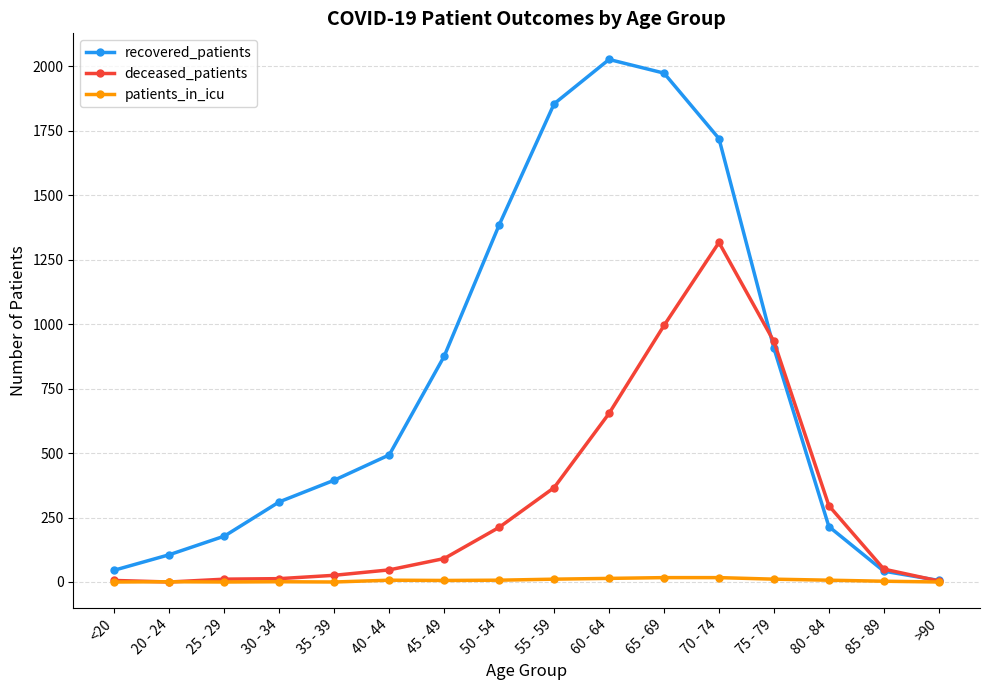

What are all the series names shown in the legend?

recovered_patients, deceased_patients, patients_in_icu